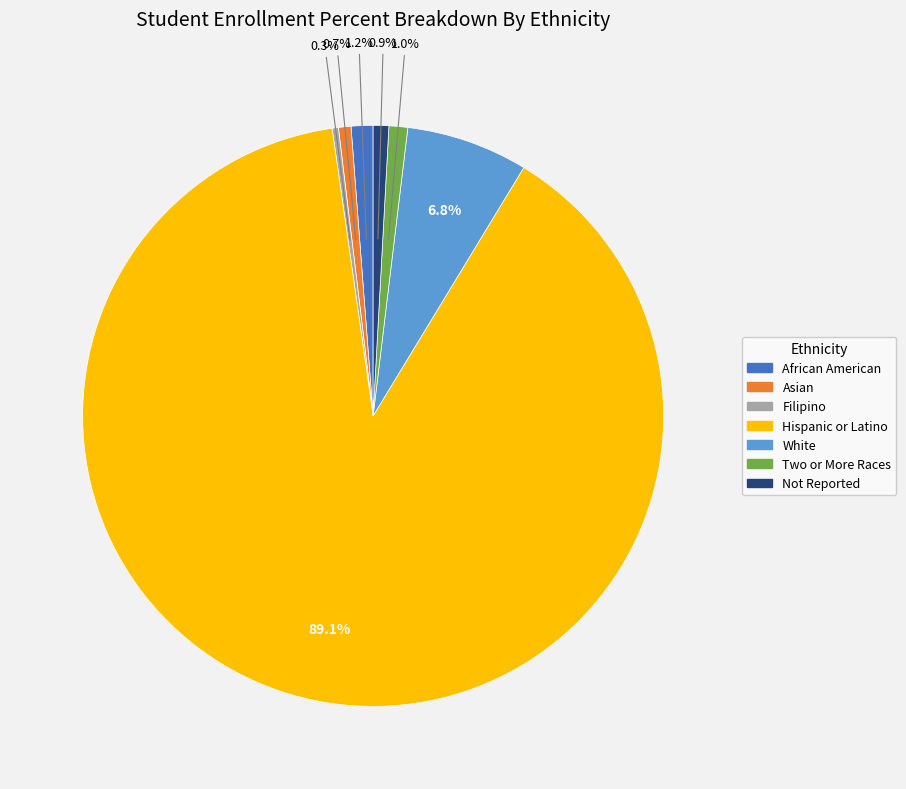

Is there any slice that represents more than half of the pie?

Yes